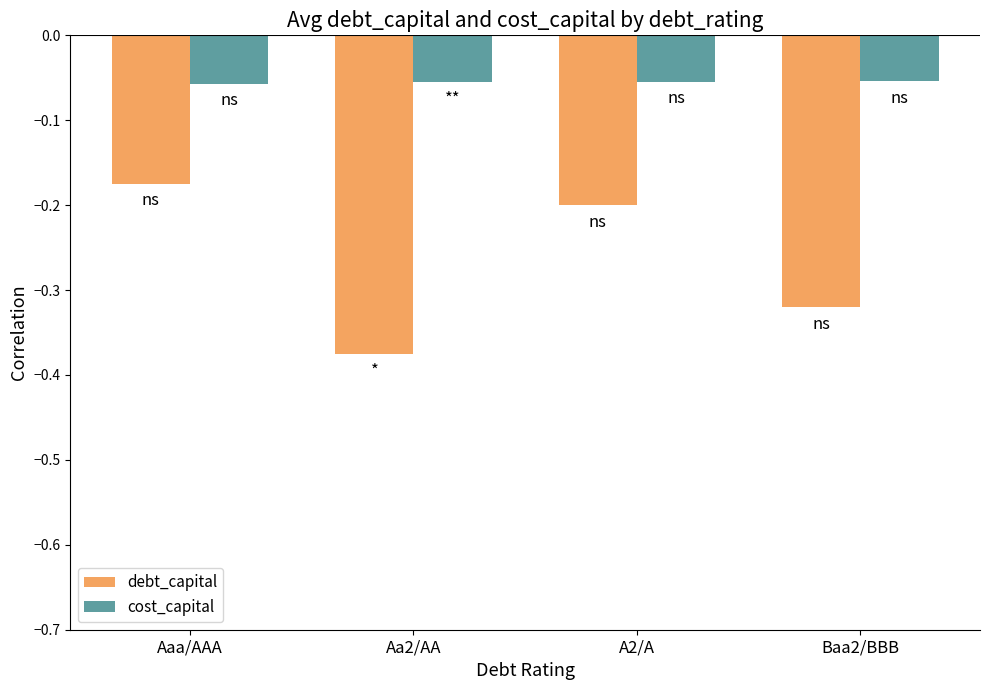

What is the difference between the highest and lowest values at Baa2/BBB?

0.3